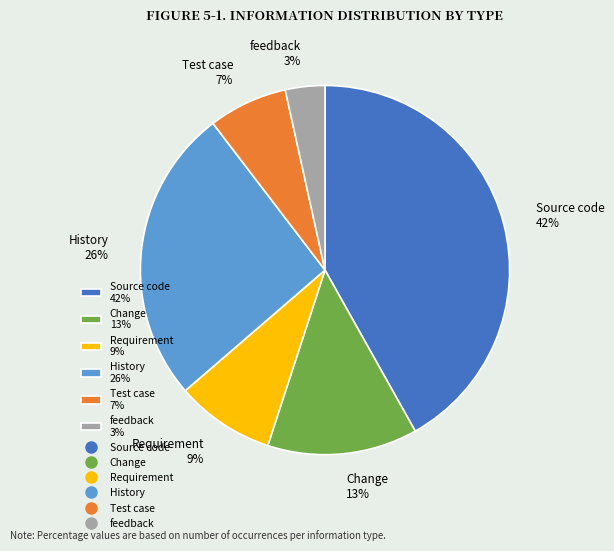

Rank the categories by value from lowest to highest.

feedback, Test case, Requirement, Change, History, Source code